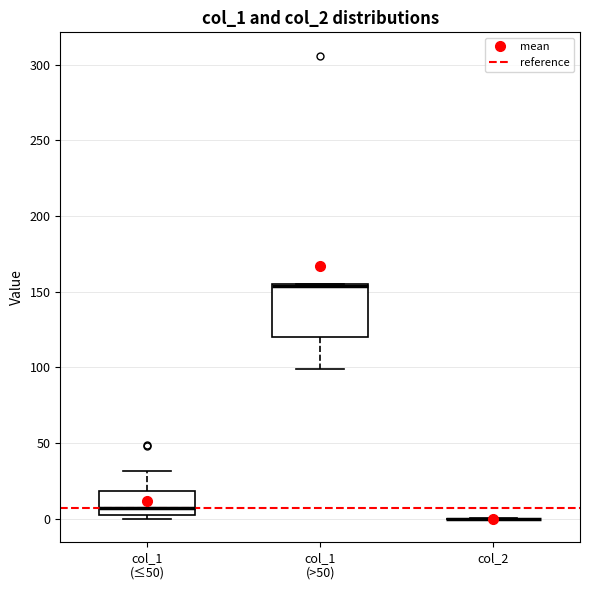

Reading left to right, transcribe this box plot: for each box, give where its median line is, the range the box spans, and where its two whiskers end, as read against the y-axis. The values are not printed on the chart, so give them approximately, as read against the axis.

col_1 (≤50): median 5, box 0 to 20, whiskers 0 (just below the box's lower edge) to 30
col_1 (>50): median 155 (just below the box's upper edge), box 120 to 155, whiskers 100 to 155
col_2: box collapsed to a line at 0, whiskers 0 to 0